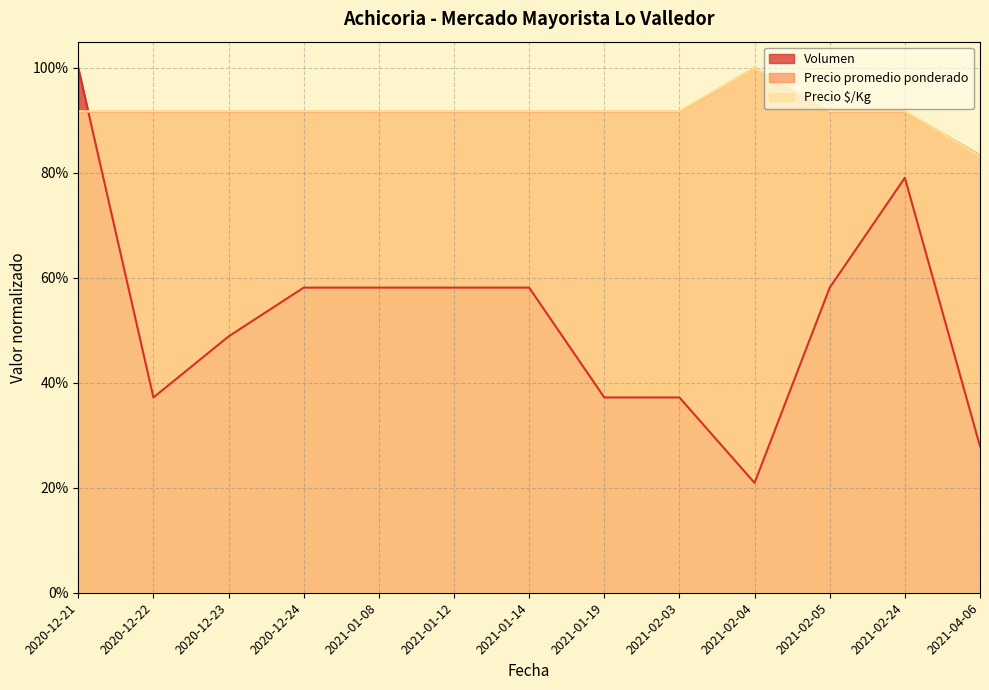

What is the label of the 7th point from the right?

2021-01-14